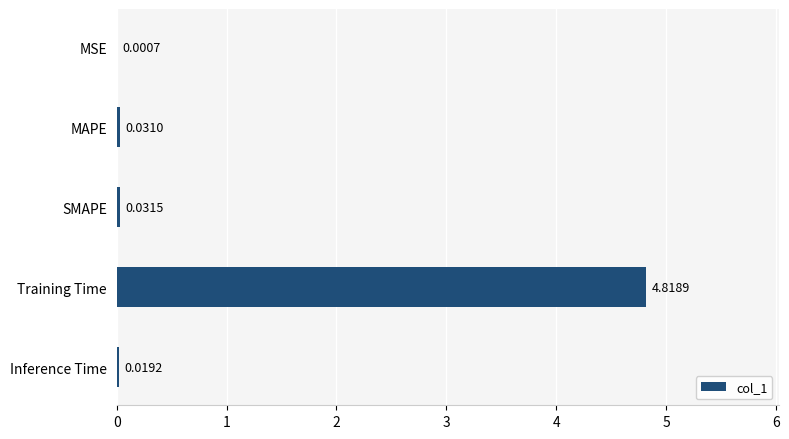

Which category has the highest value across all series?

Training Time